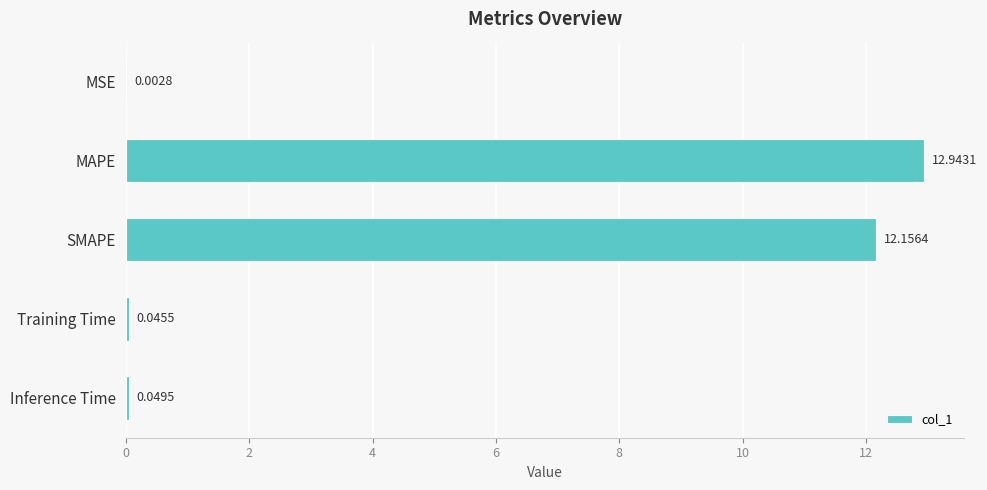

Where is the data nearest to the value 6?

Inference Time